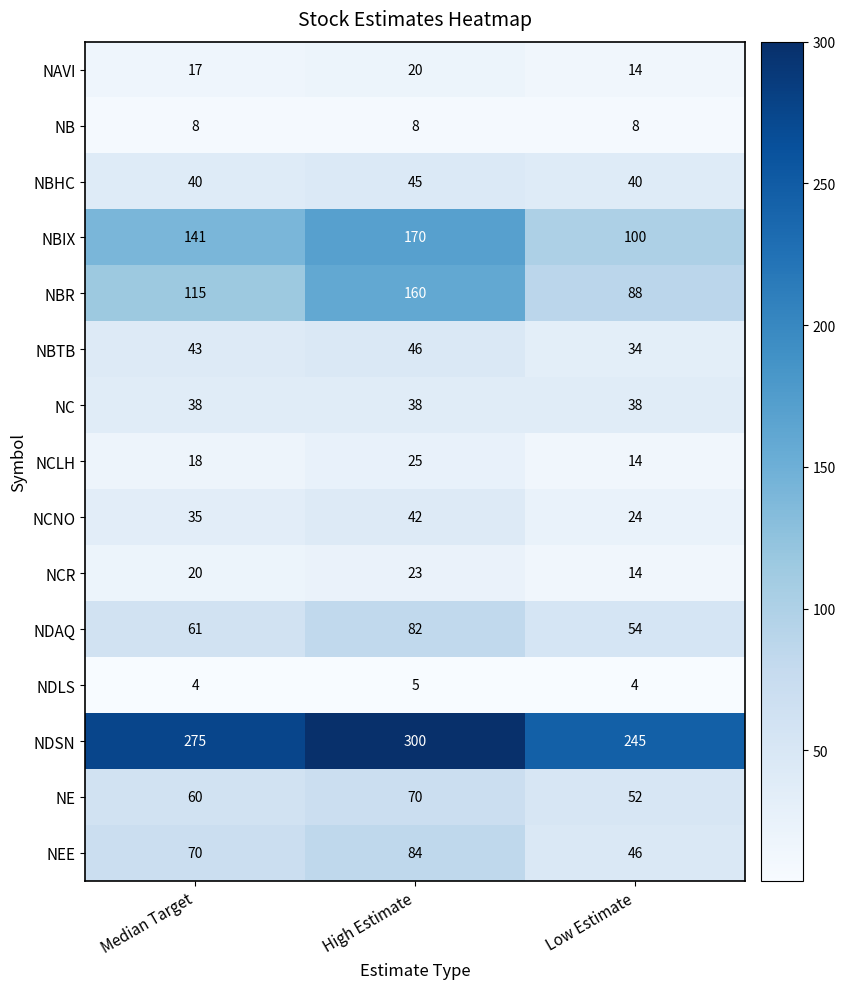

Which series changed the most between High Estimate and Low Estimate?

NBR